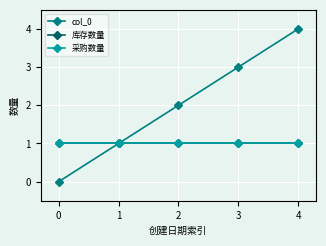

What is the value of the 库存数量 point at the 5th from the left?

1